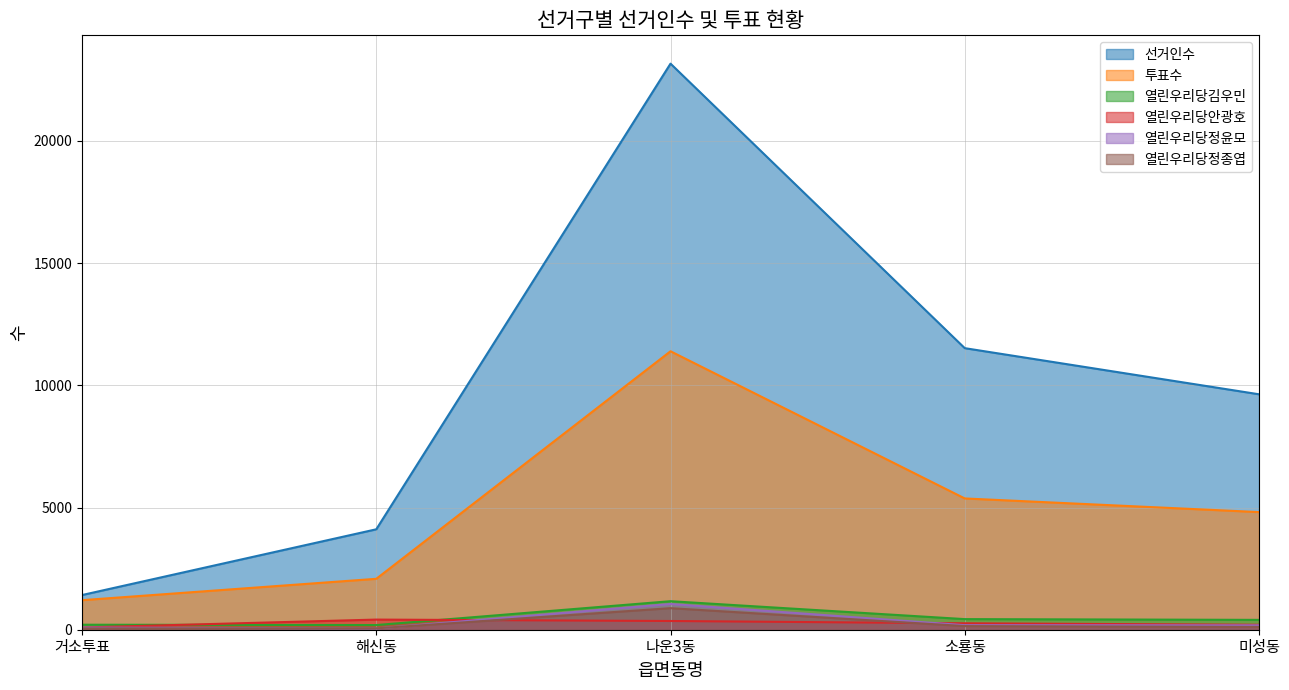

At which label is 열린우리당정윤모 closest to 552?

소룡동